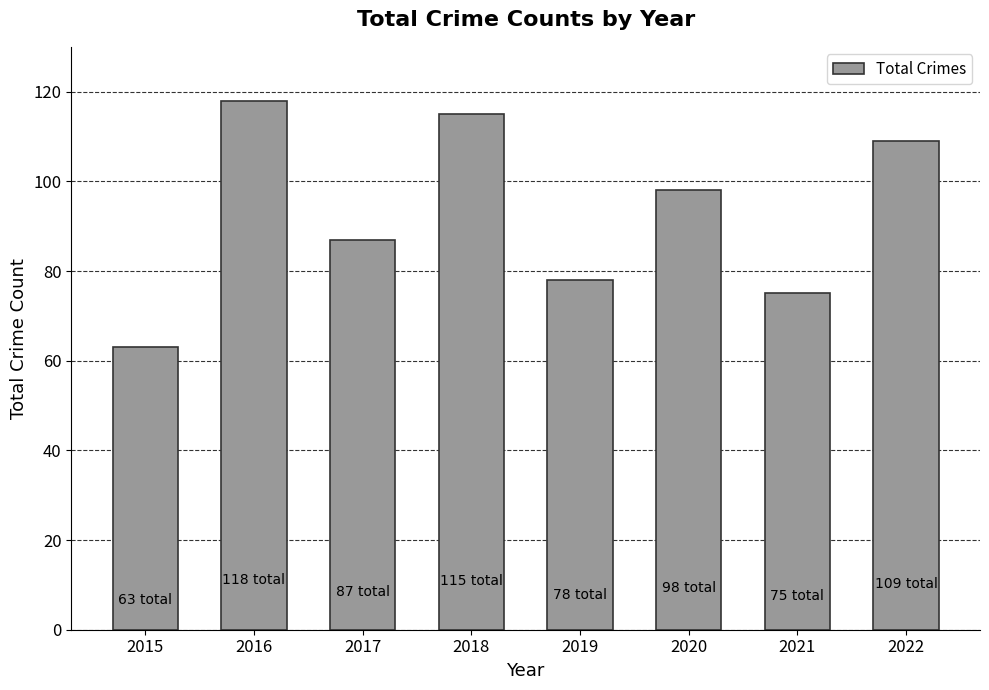

At which category does the chart reach its peak across all series?

2016